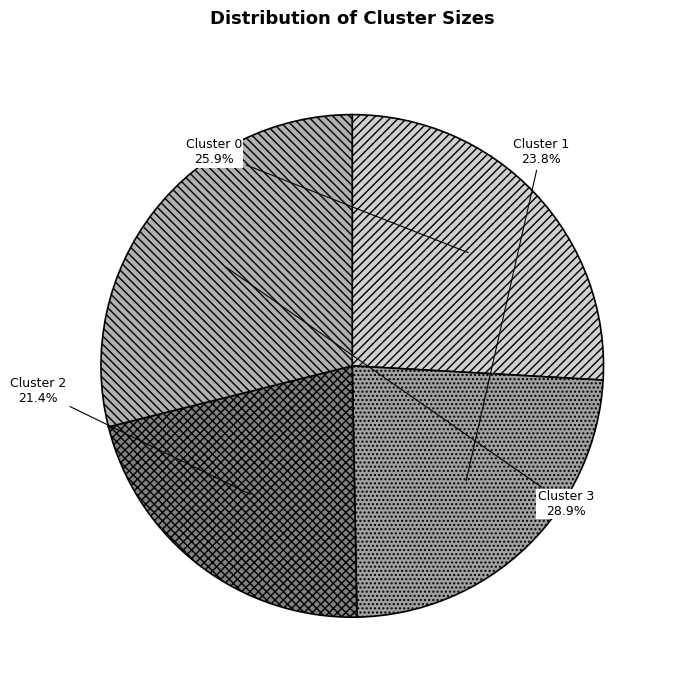

Count the number of slices in the pie.

4